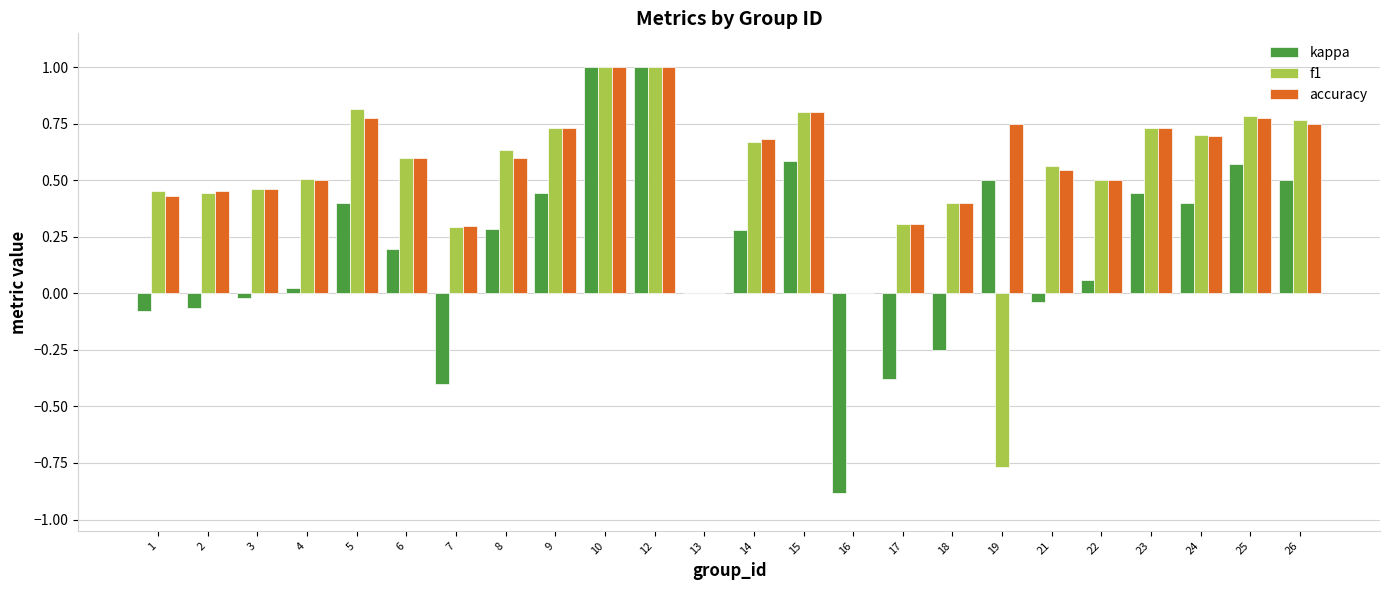

What is the total value across all series at 5?

2.0